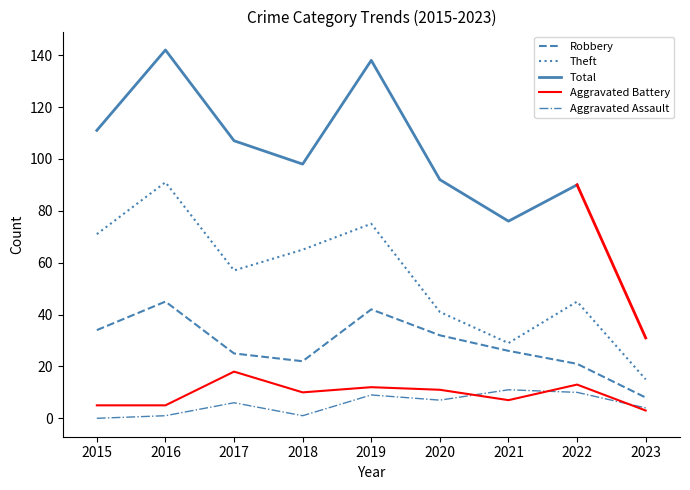

In Theft, how many points are lower than both neighbors (excluding endpoints)?

2